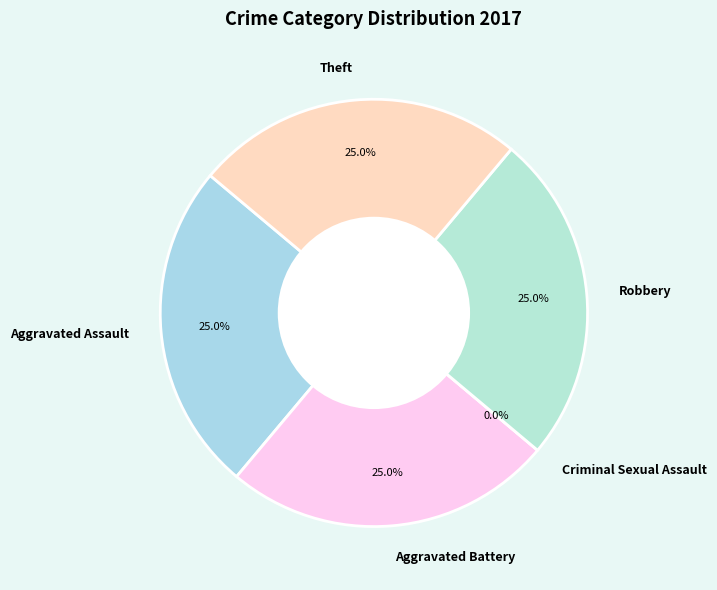

Which category has the biggest portion of the pie?

Aggravated Assault